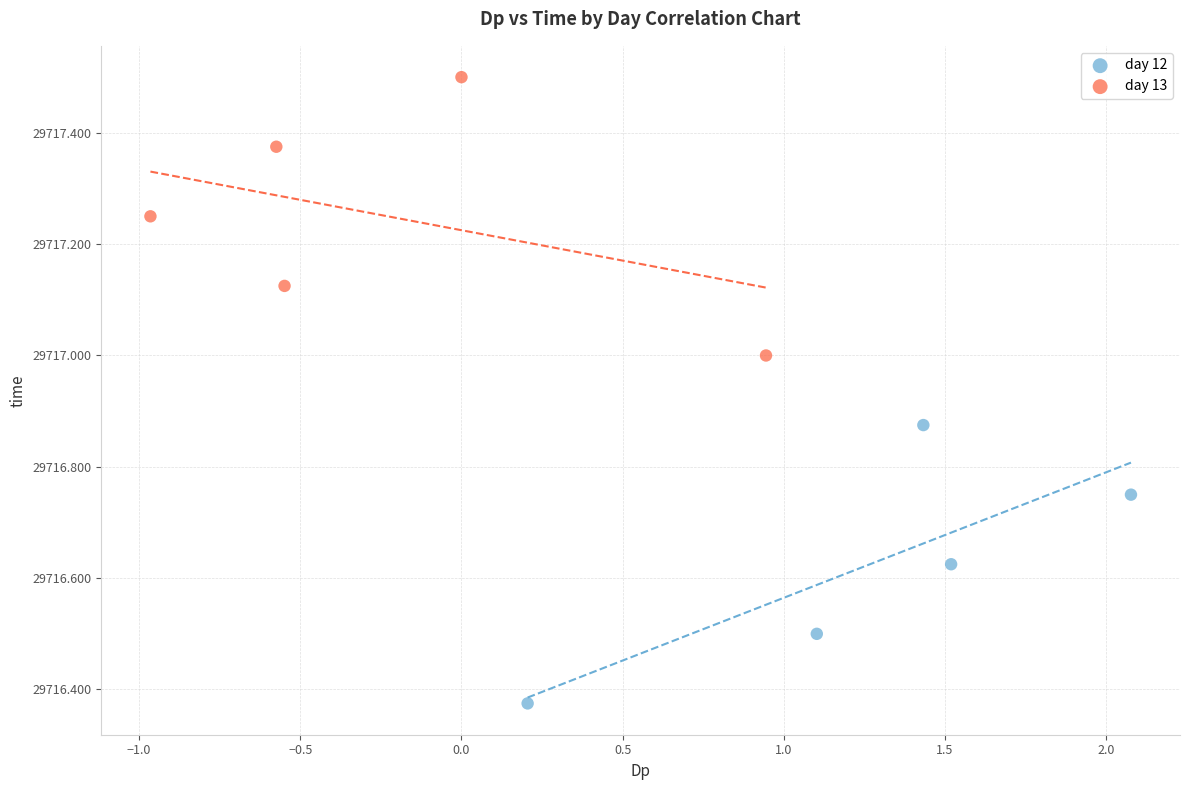

Which series reaches the minimum Y coordinate?

day 12